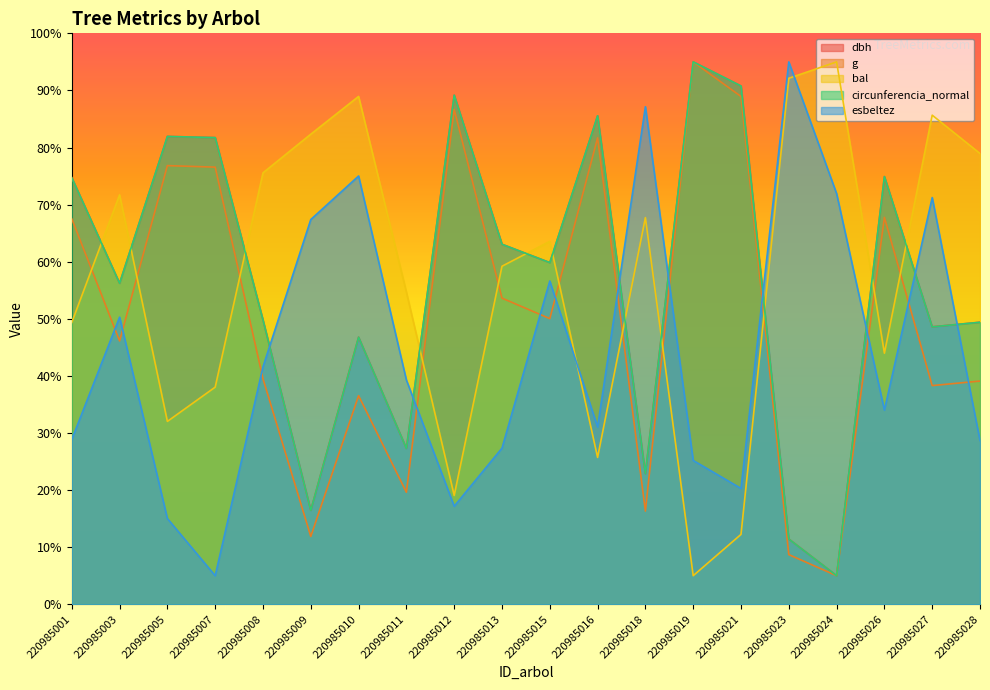

How many categories are shown in the chart?

20